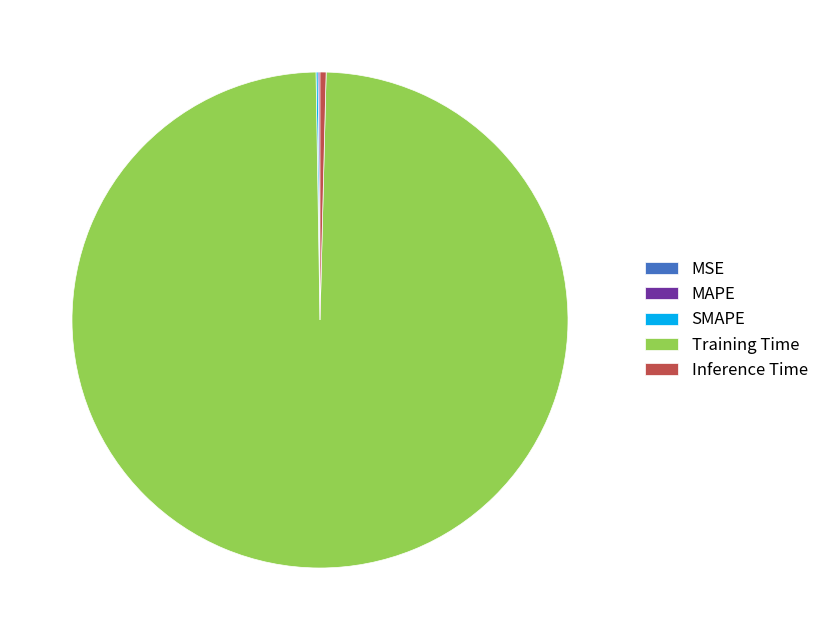

Is it true that Inference Time is 0% of the pie?

True